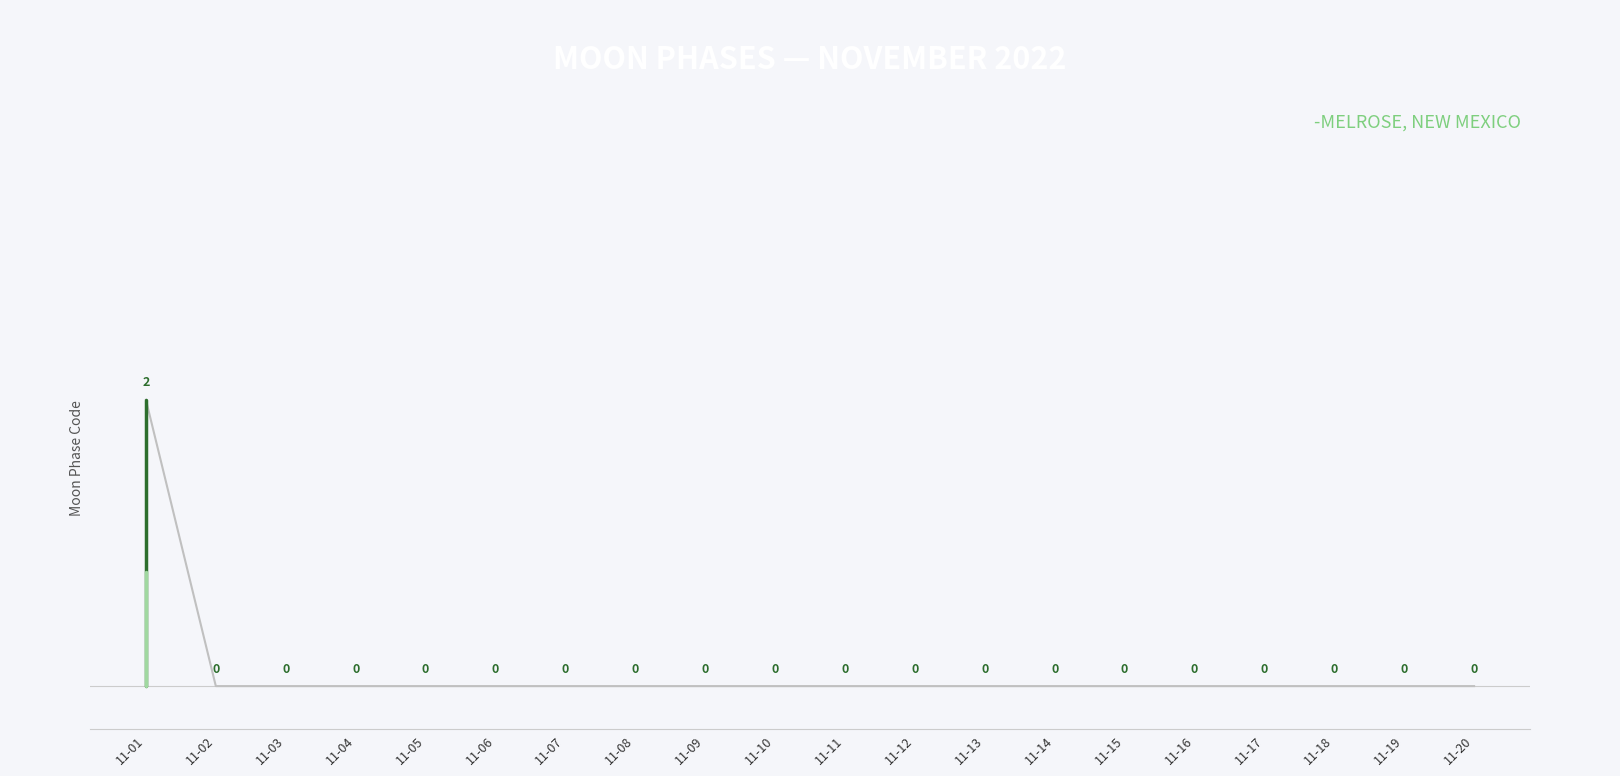

Which label corresponds to the largest value in the chart?

11-01